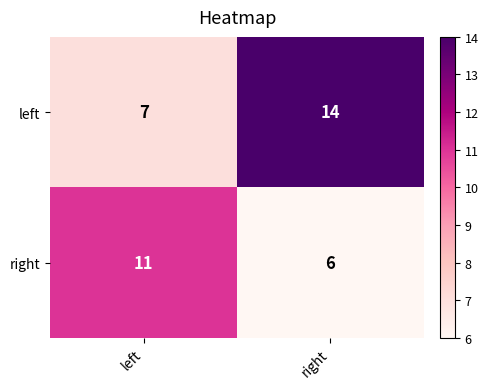

Which series has the widest spread of values?

left